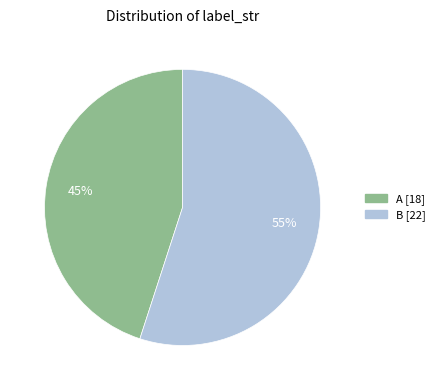

Which slice is the largest?

B